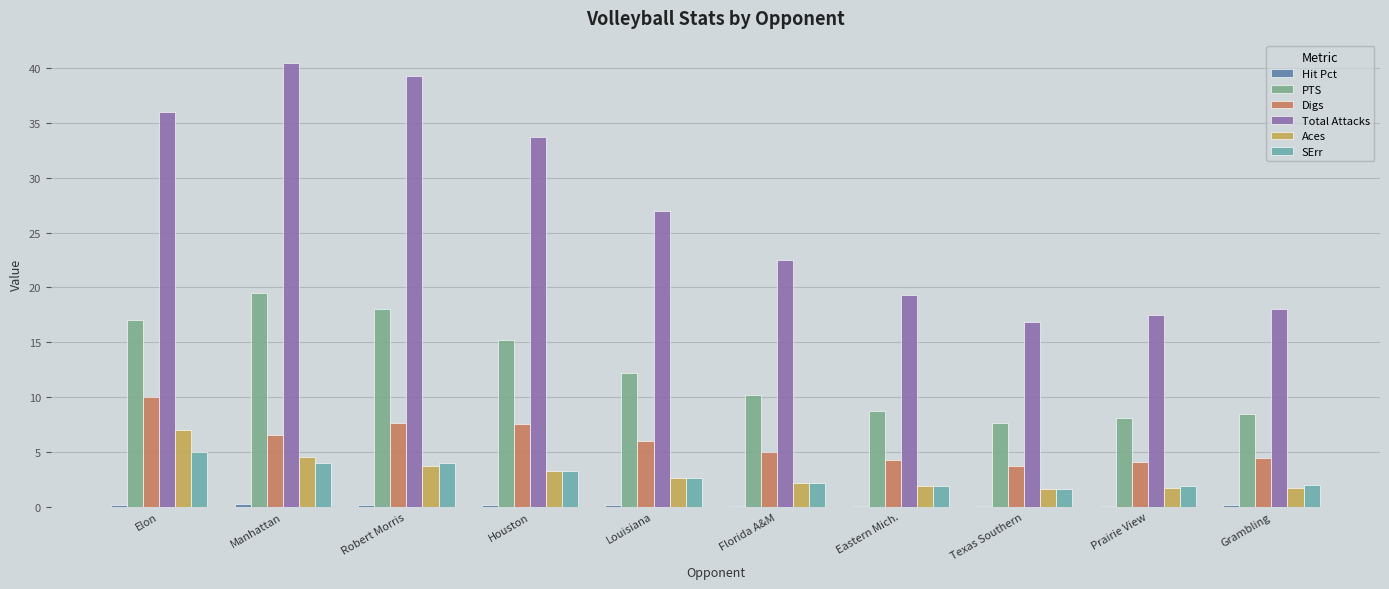

At which label does PTS reach its peak?

Manhattan